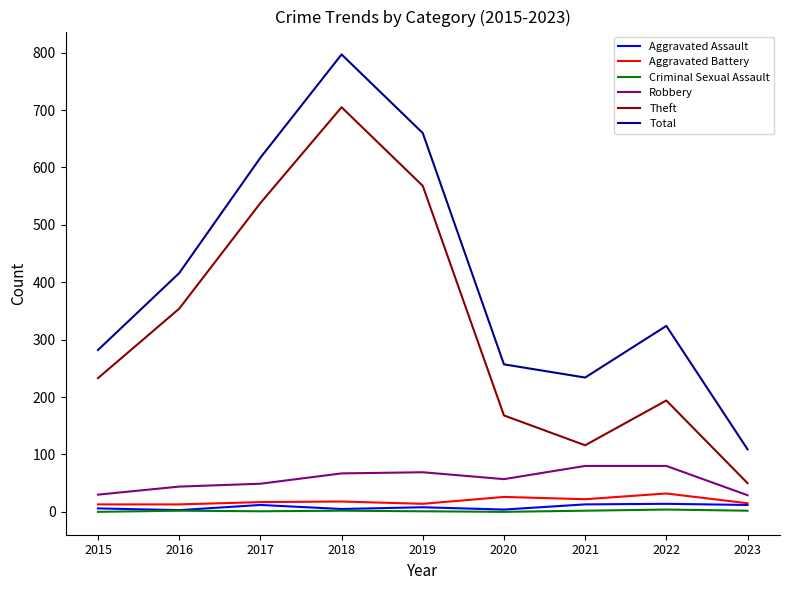

The Robbery series shows 20 at 2017. True or false?

False